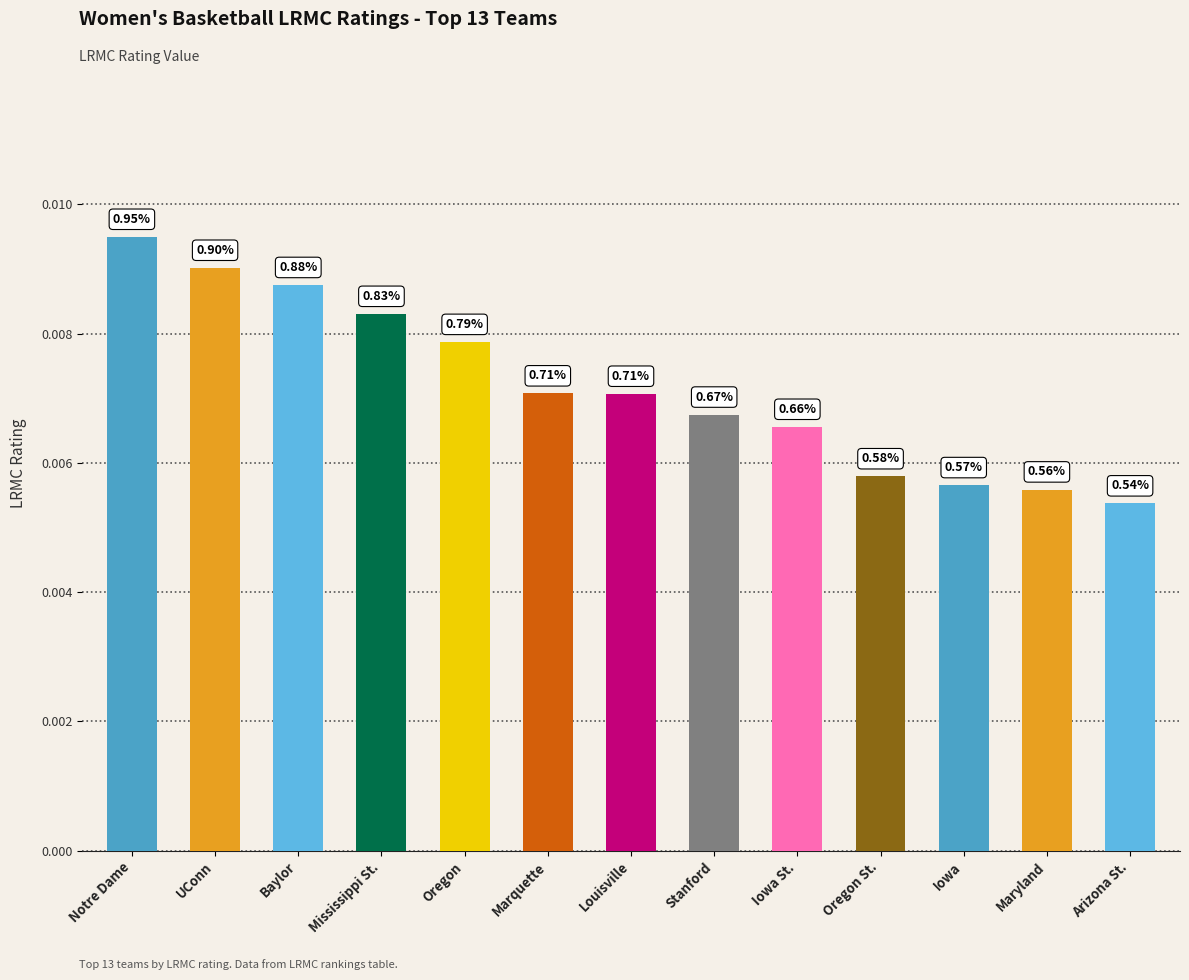

How many bars are there in total?

13